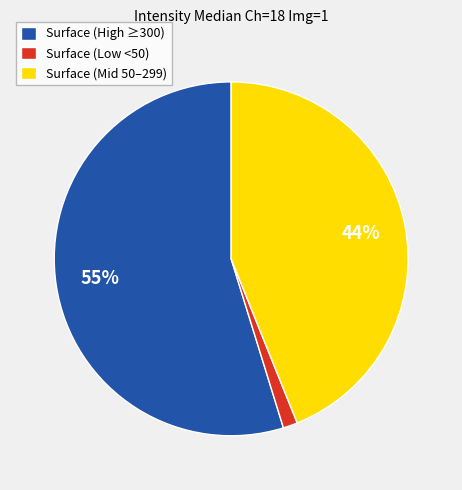

To the nearest percent, what is the average slice percentage?

33%